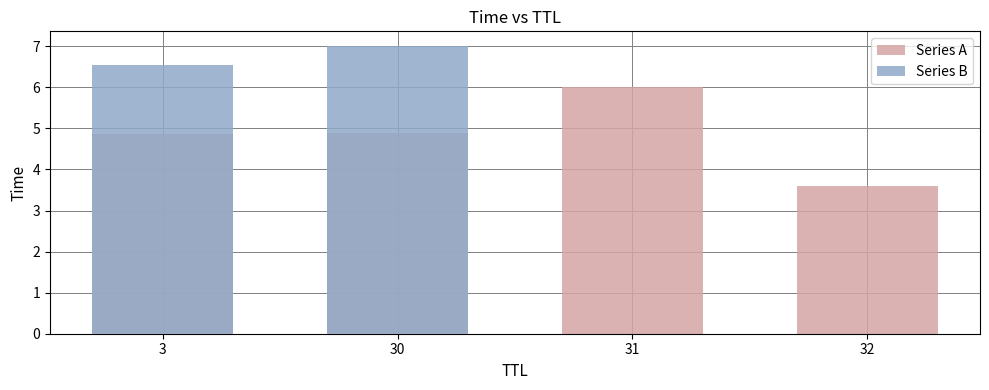

At which label does Series A reach its peak?

31